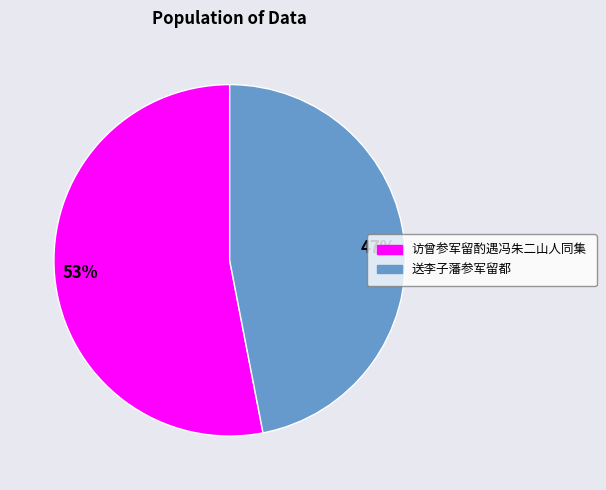

To the nearest percent, what percentage of the pie is 47%?

47%